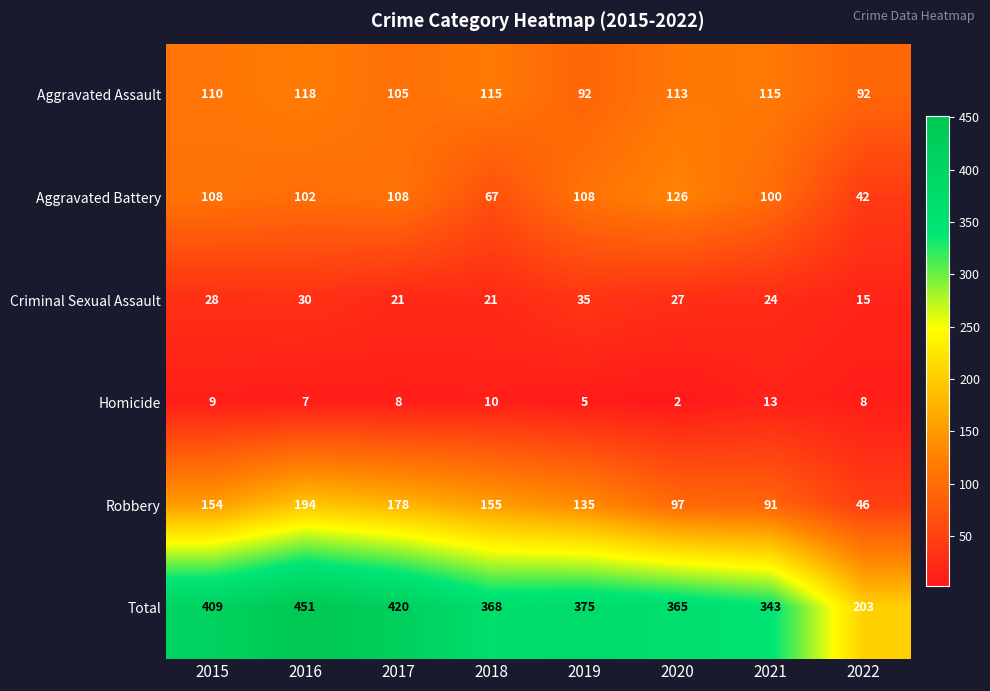

The Homicide series shows 14 at 2018. True or false?

False